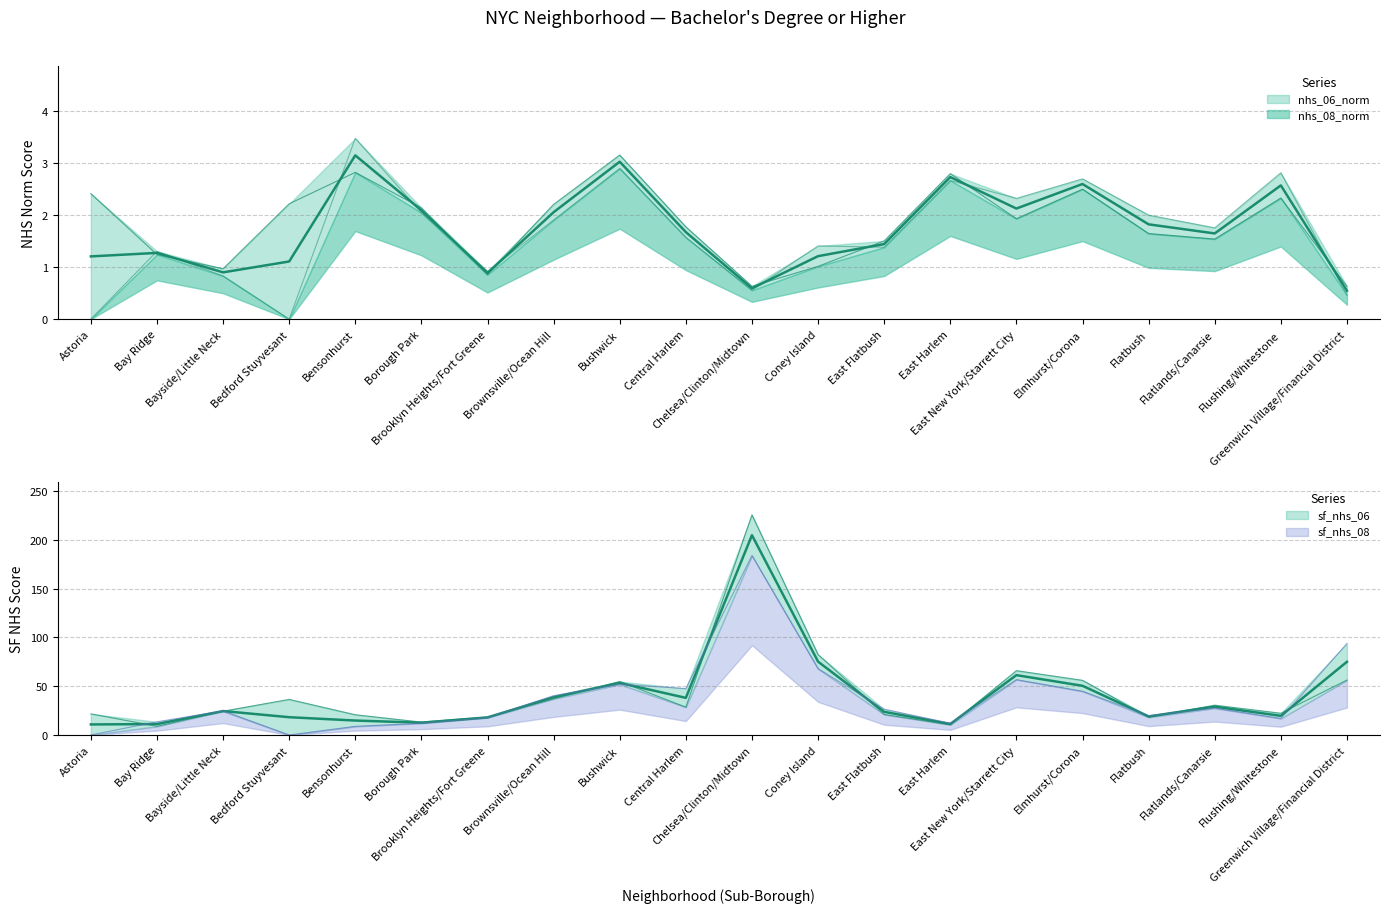

Which label corresponds to the smallest value in the chart?

Astoria